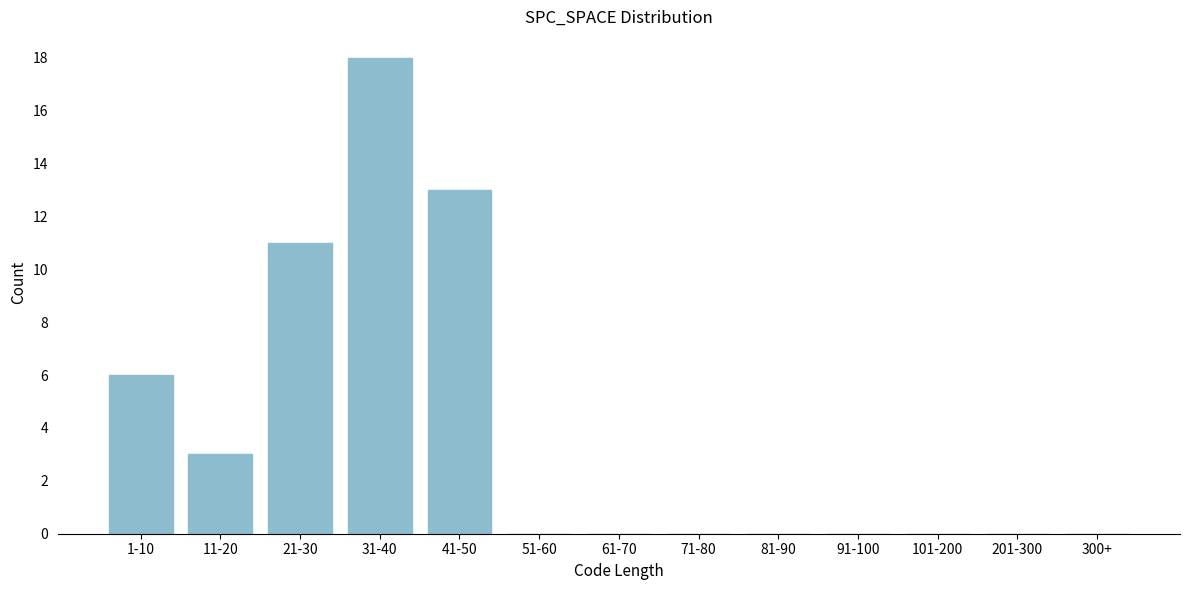

Reading left to right, extract all data points from this chart.

1-10=6	11-20=3	21-30=11	31-40=18	41-50=13	51-60=0	61-70=0	71-80=0	81-90=0	91-100=0	101-200=0	201-300=0	300+=0